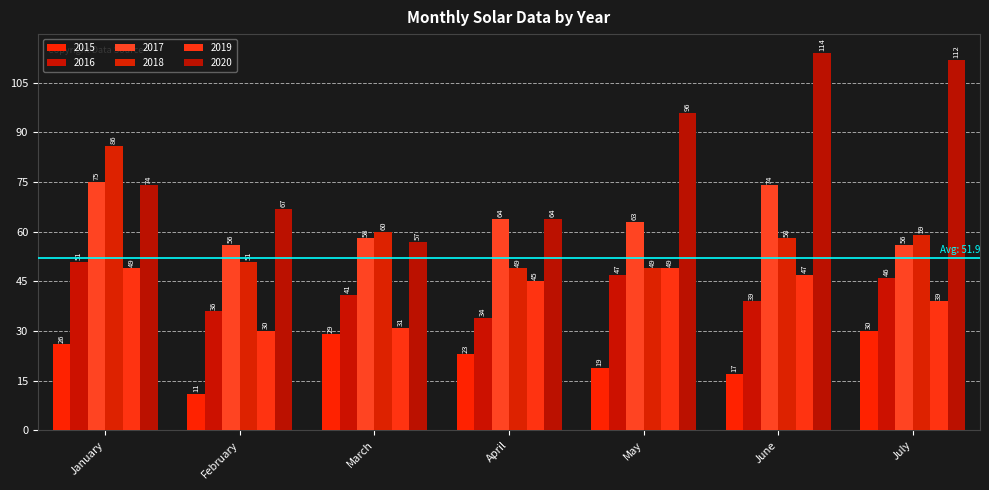

At how many categories does at least one series exceed 50?

7